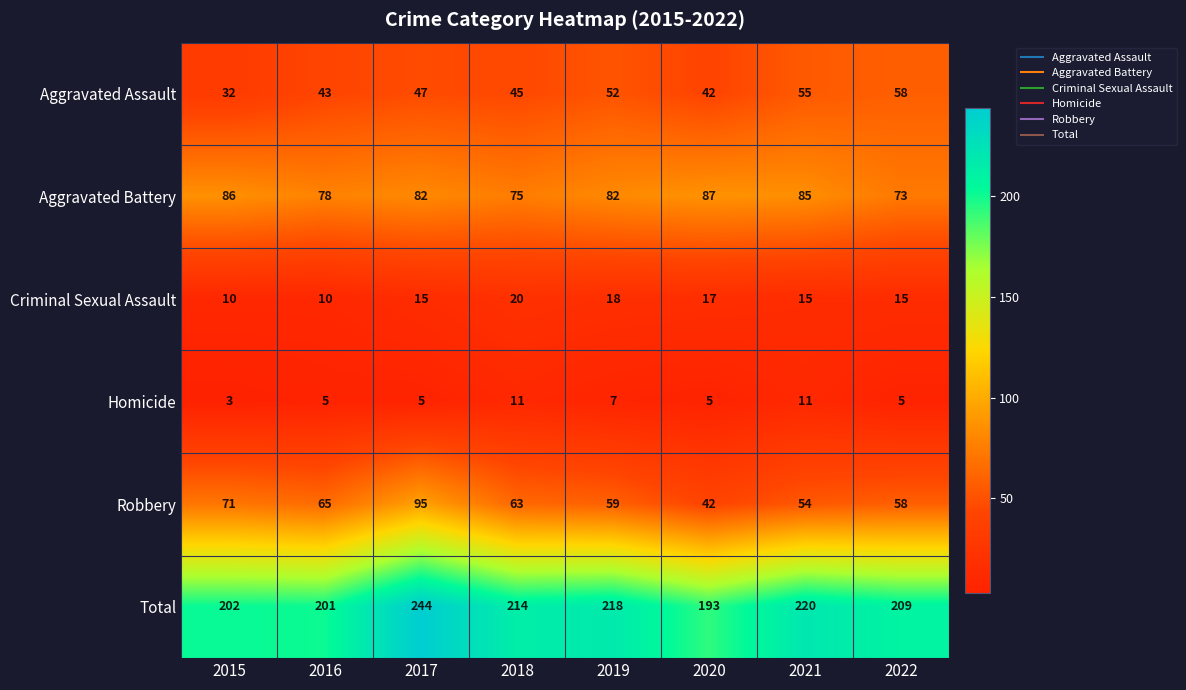

Which category has the highest value in the Robbery series?

2017